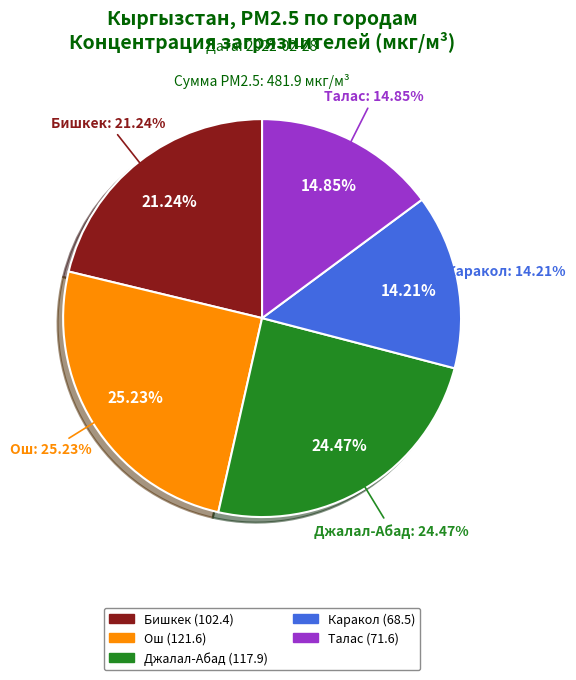

Rank the categories by value from highest to lowest.

Ош, Джалал-Абад, Бишкек, Талас, Каракол